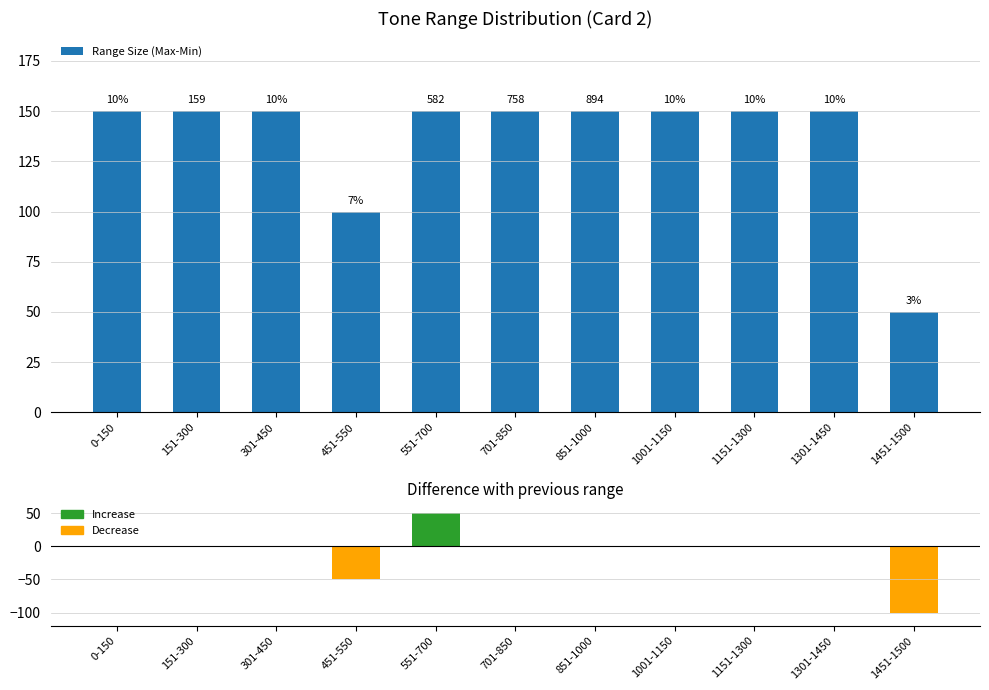

The value of Range Size (Max-Min) at 1151-1300 is 260. True or false?

False